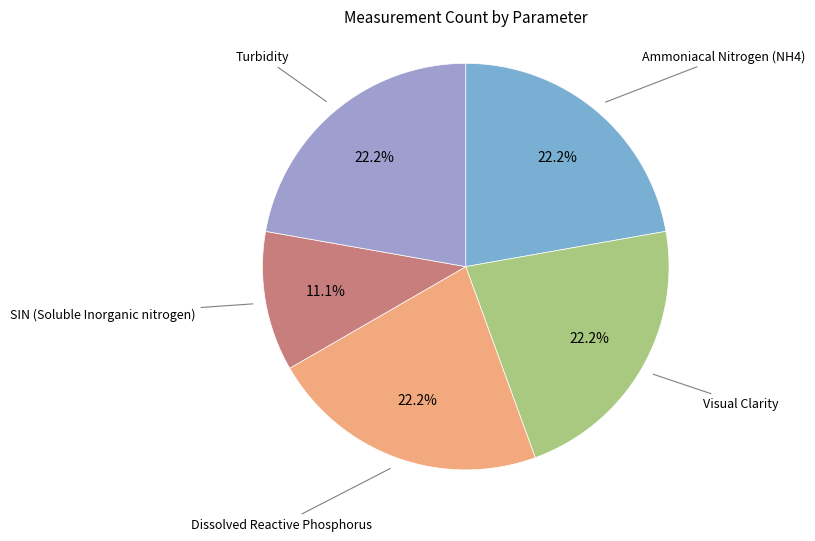

To the nearest percent, what percentage of the pie is Turbidity?

22%